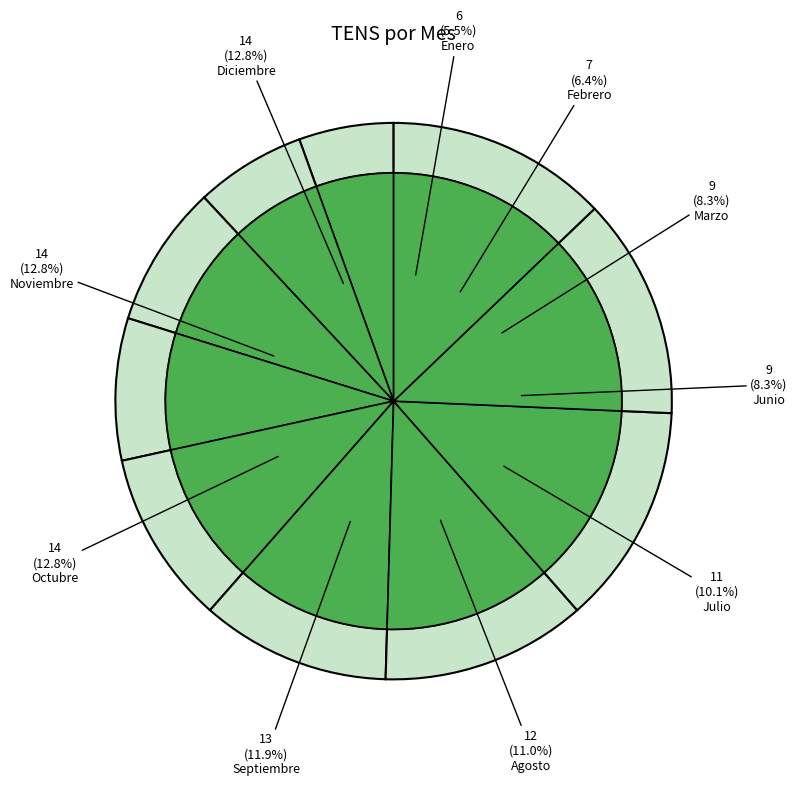

Does Mayo account for over 50% of the chart?

No